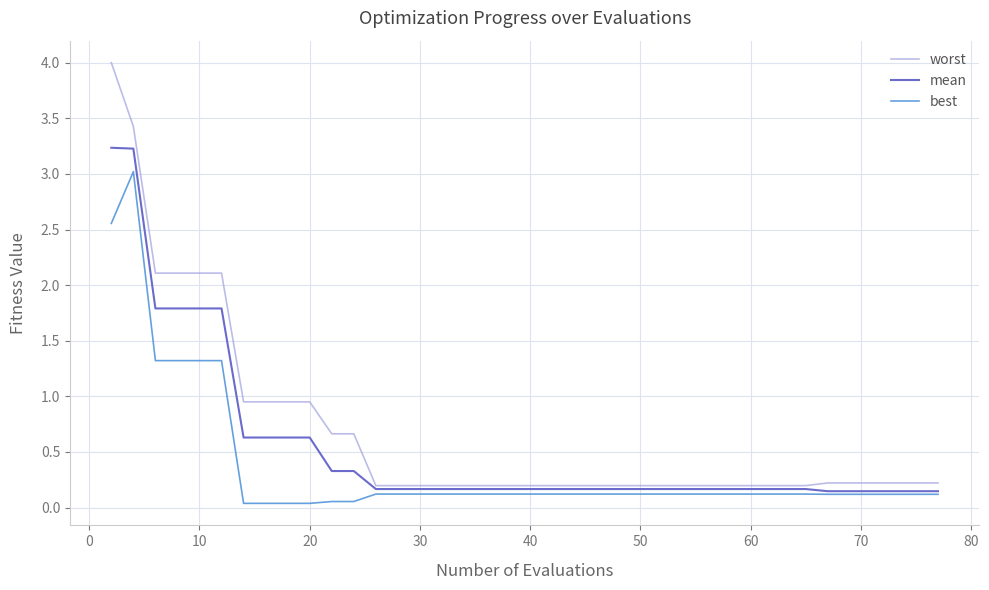

List the series in order of their peak value, lowest first.

best, mean, worst